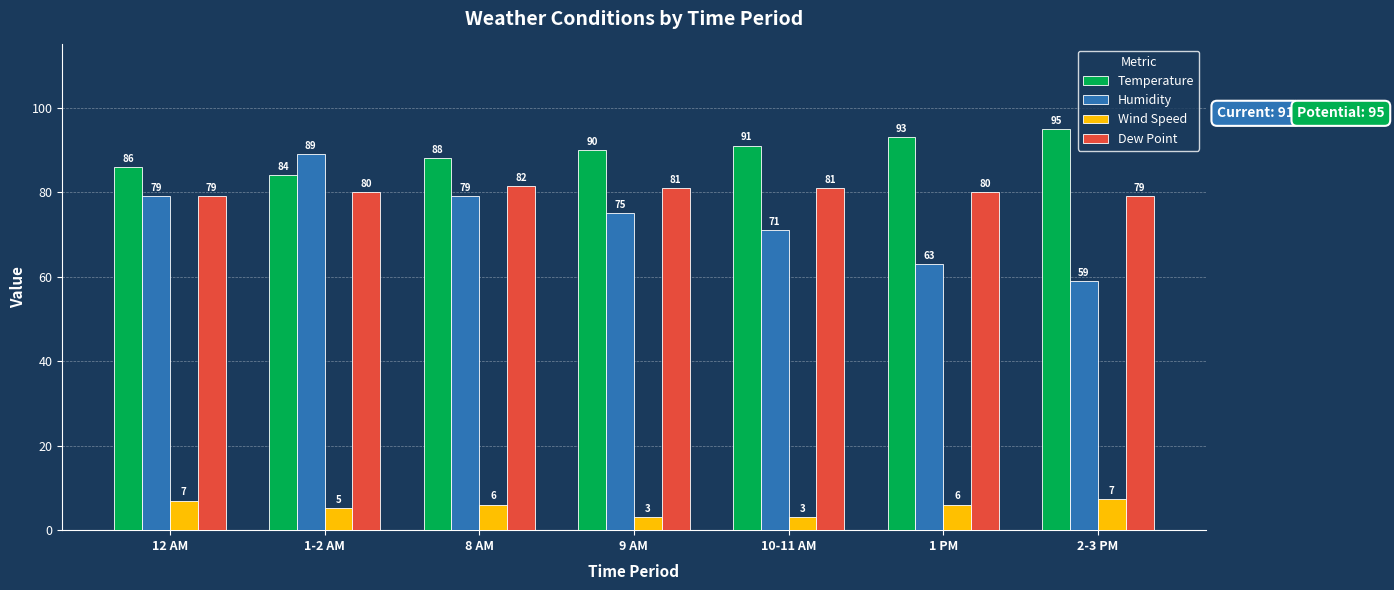

The value of Wind Speed at 1 PM is 6.0. True or false?

True